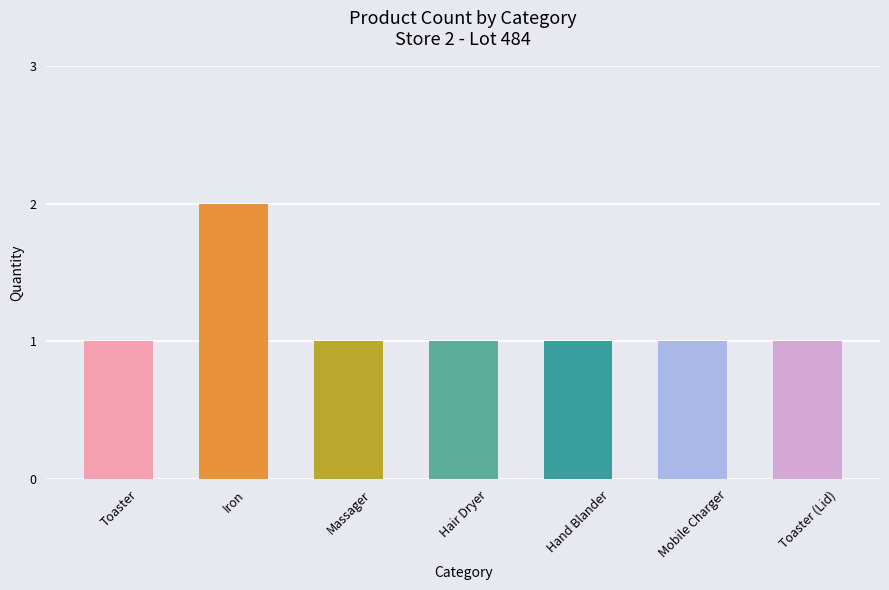

What position from the left is Mobile Charger?

6